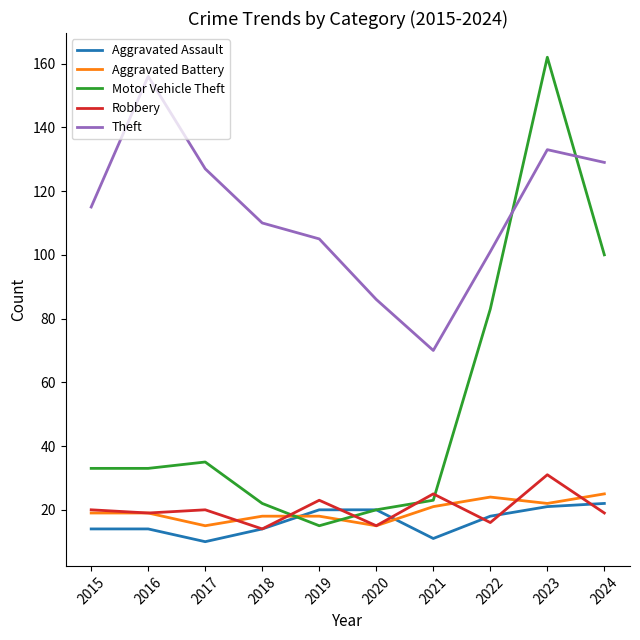

What is the spread (max minus min) of values at 2023?

141